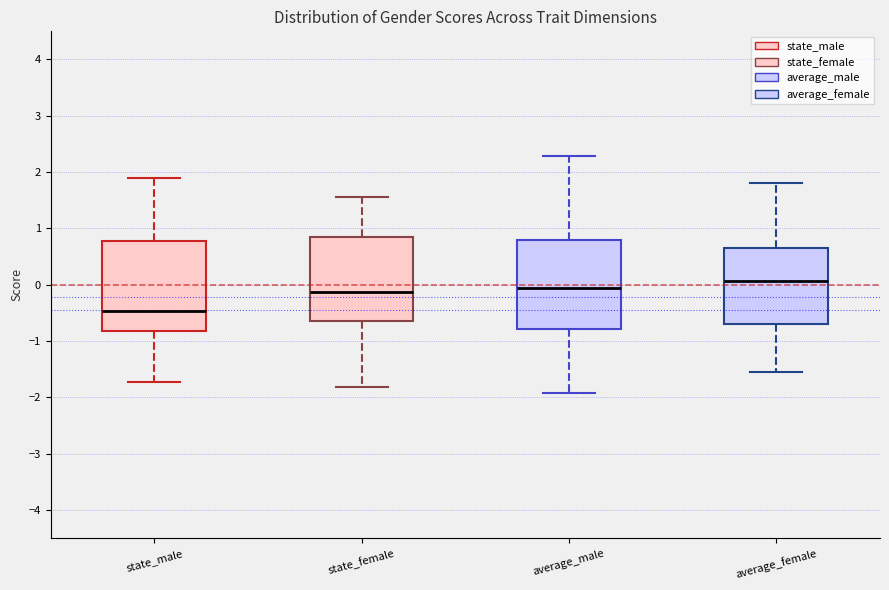

Reading left to right, transcribe this box plot: for each box, give where its median line is, the range the box spans, and where its two whiskers end, as read against the y-axis. The values are not printed on the chart, so give them approximately, as read against the axis.

state_male: median -0.5, box -0.8 to 0.8, whiskers -1.7 to 1.9
state_female: median -0.1, box -0.6 to 0.8, whiskers -1.8 to 1.6
average_male: median -0.1, box -0.8 to 0.8, whiskers -1.9 to 2.3
average_female: median 0.1, box -0.7 to 0.6, whiskers -1.5 to 1.8